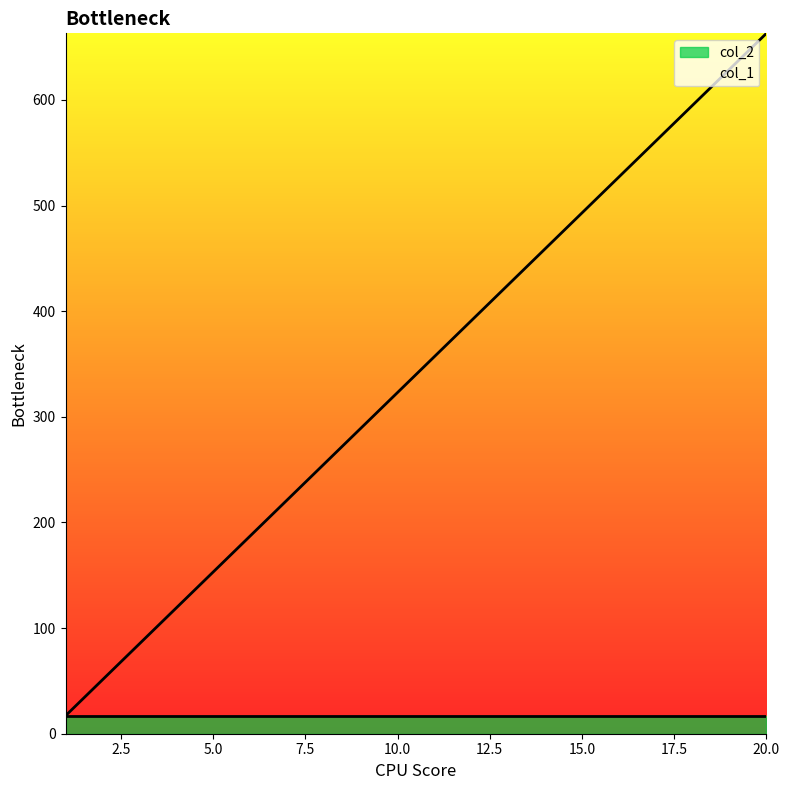

Which label corresponds to the largest value in the chart?

20